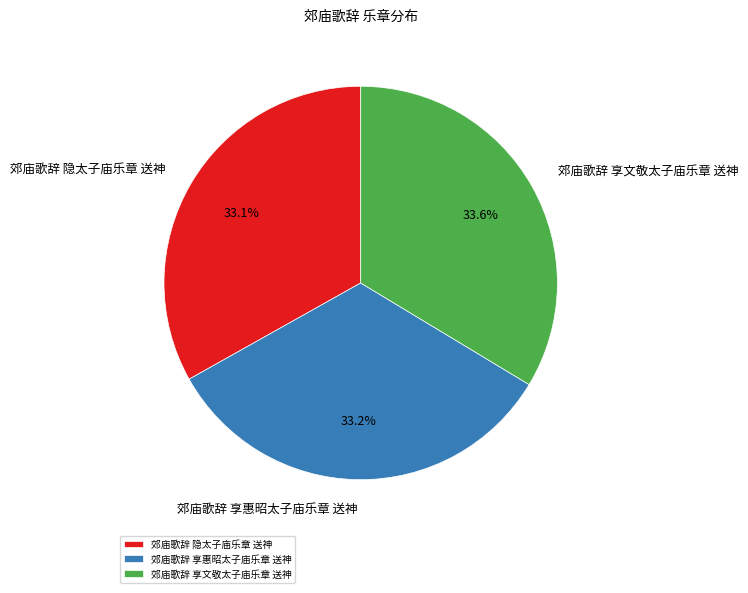

How many segments does this pie chart have?

3